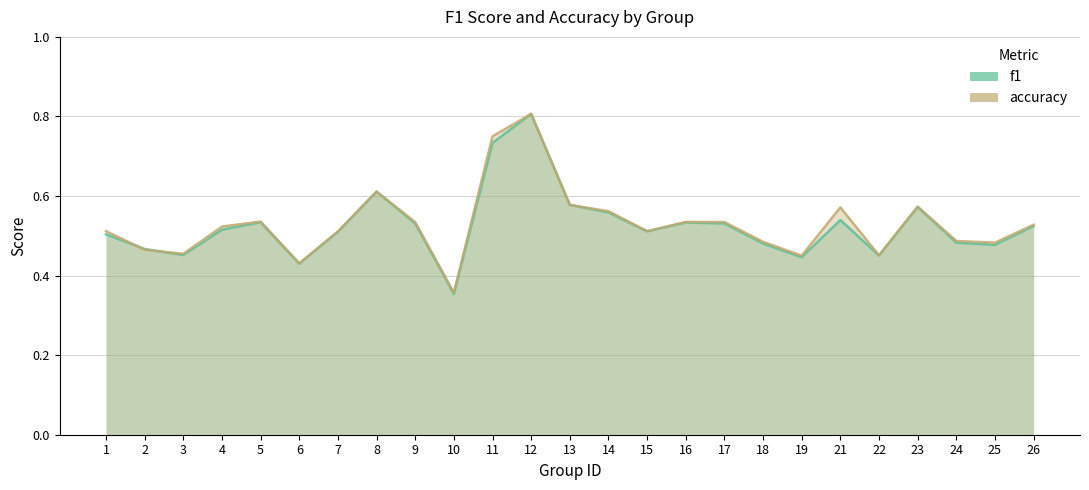

True or false: f1 has more than 2 points higher than both neighbors.

True